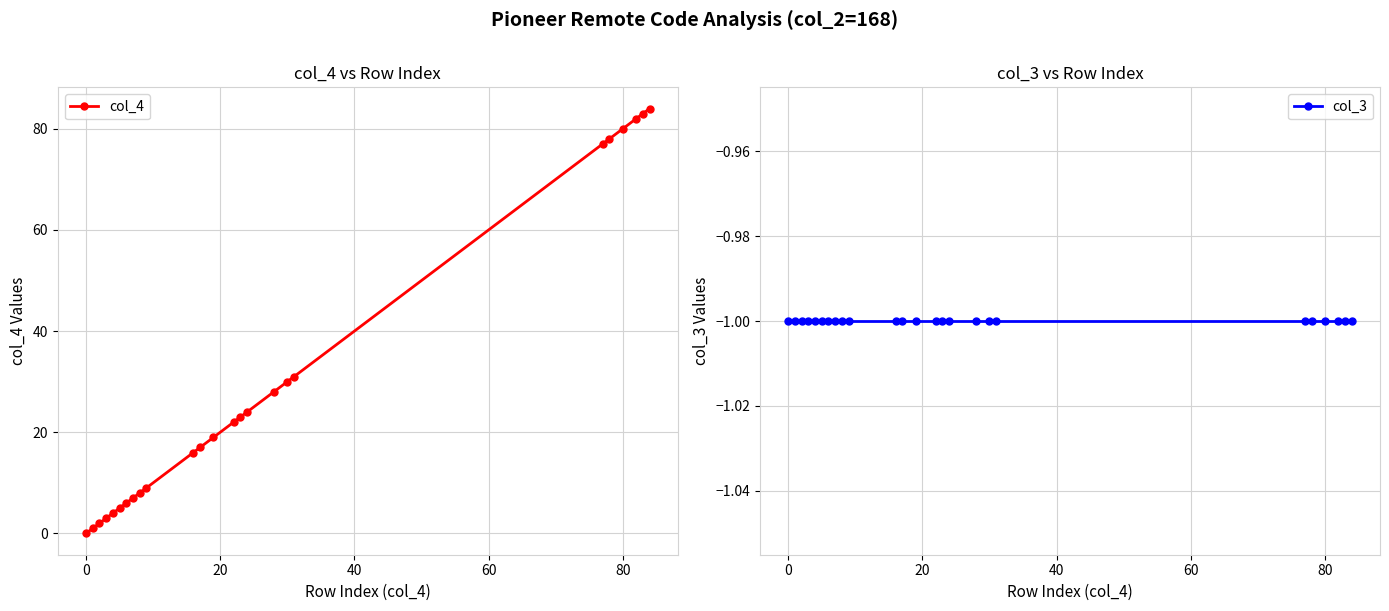

Which series has the largest range (max minus min)?

col_4